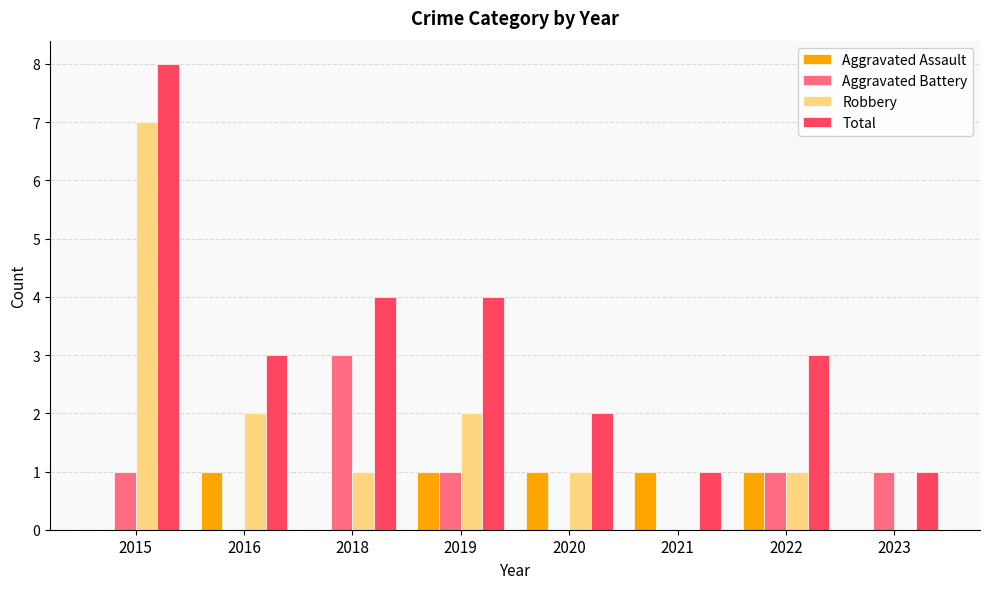

Are the bars horizontal?

No